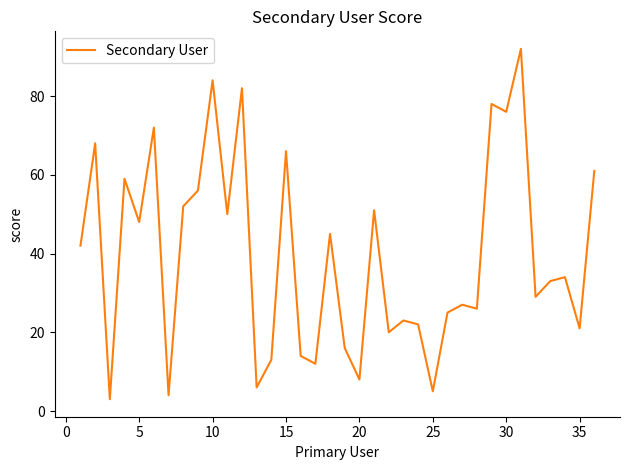

What is the greatest value displayed?

92